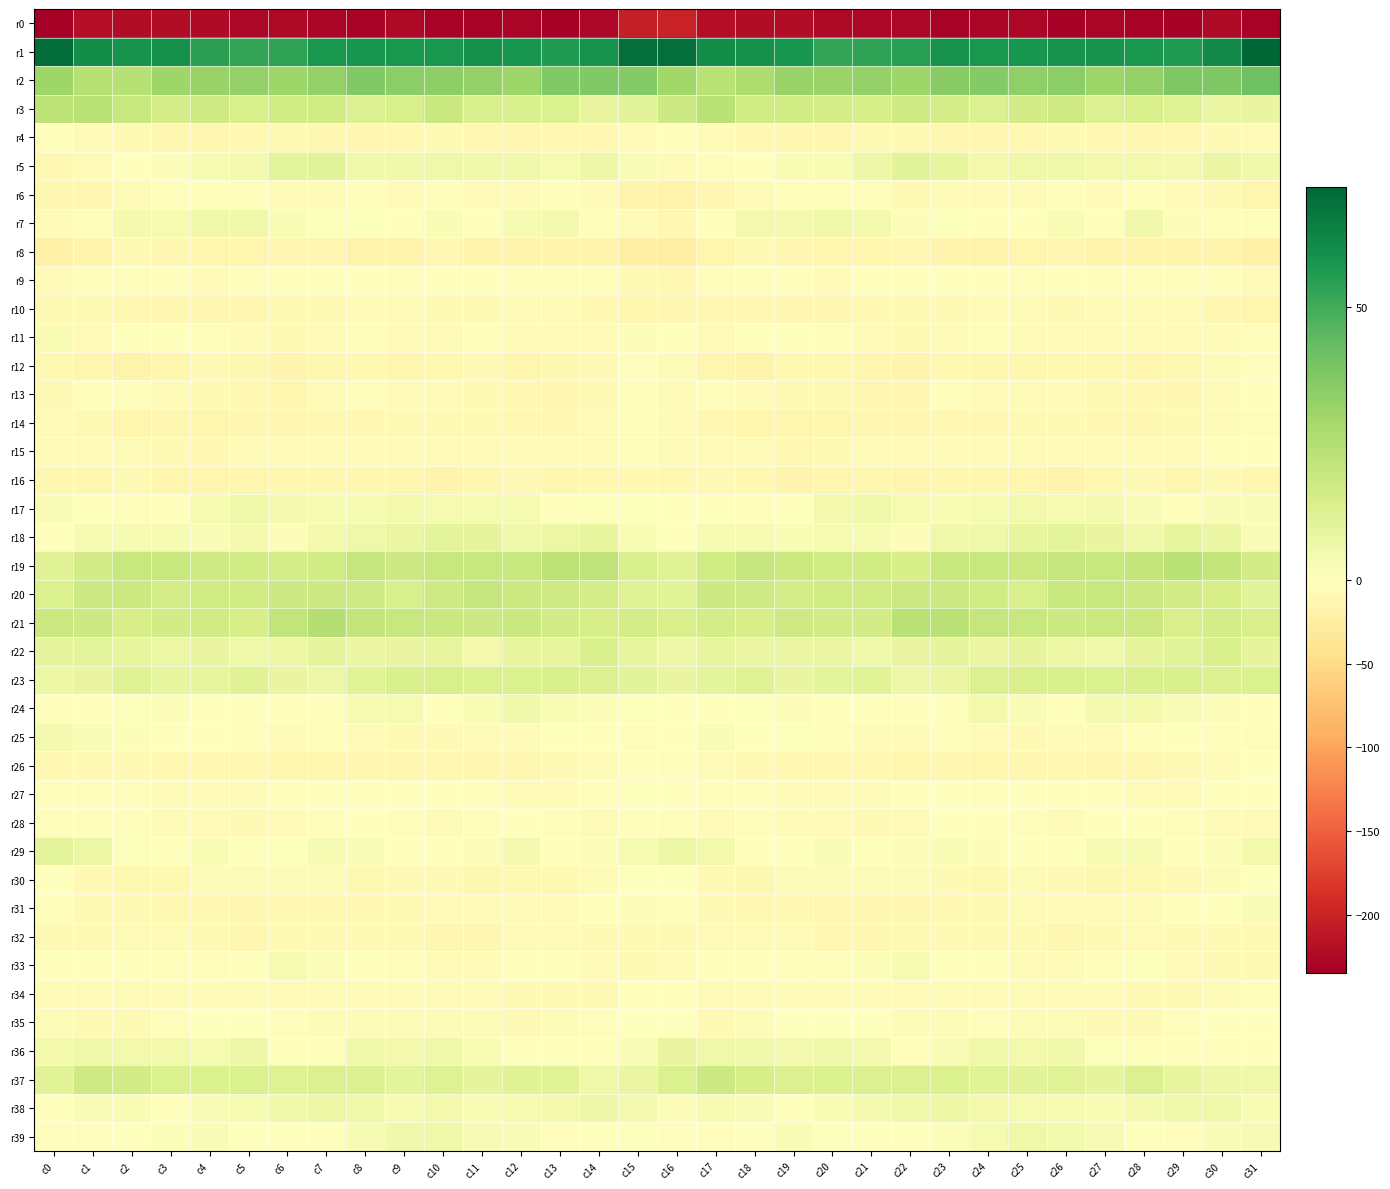

List the series in order of their peak value, highest first.

r1, r2, r21, r3, r19, r20, r37, r23, r22, r5, r18, r29, r36, r38, r17, r7, r39, r24, r25, r33, r11, r31, r27, r9, r15, r28, r30, r35, r13, r26, r34, r4, r12, r14, r6, r32, r10, r8, r16, r0